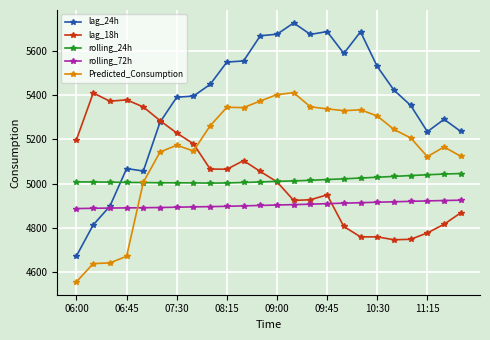

Which series has the largest total across all categories?

lag_24h